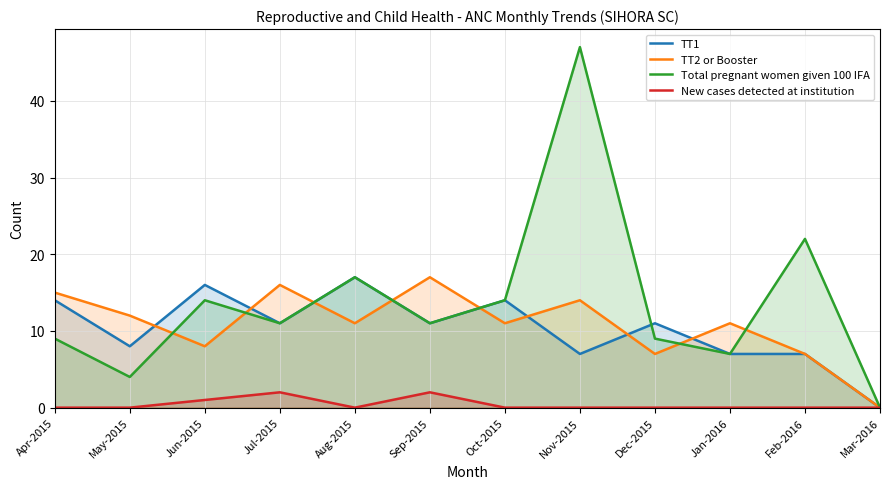

What is the label of the 3rd point from the right?

Jan-2016